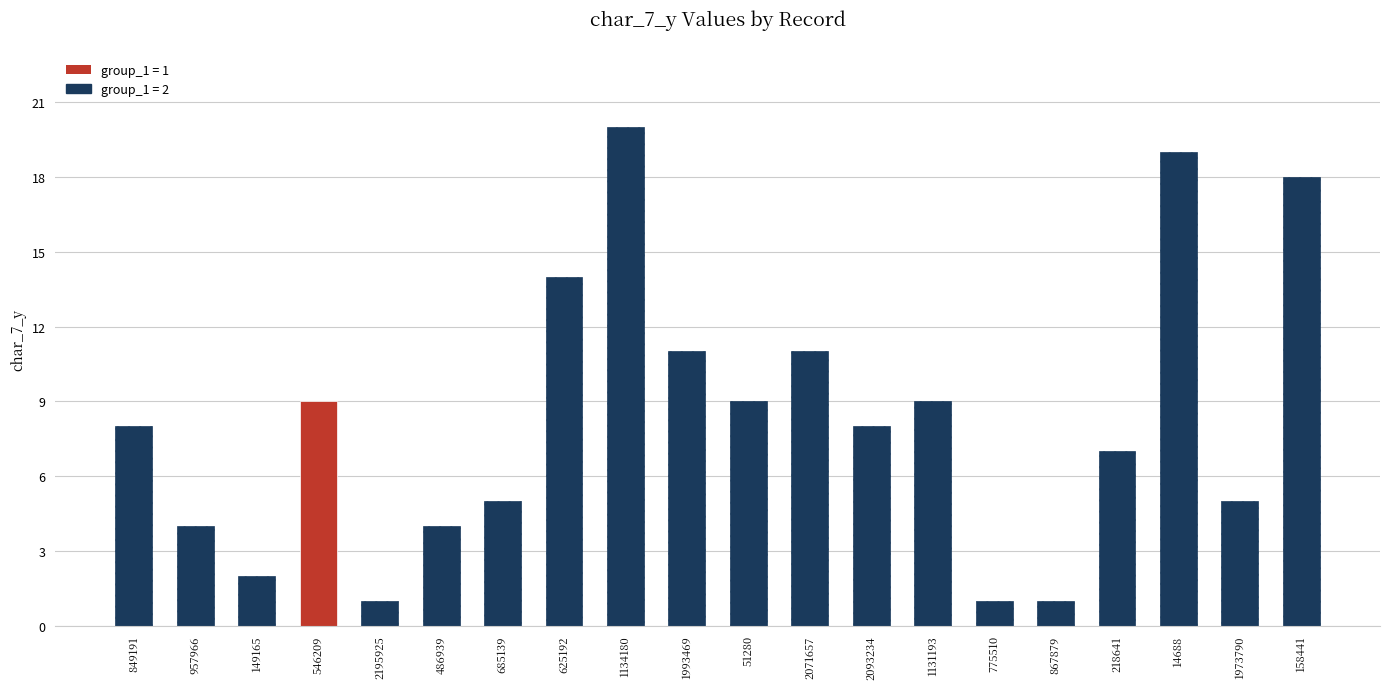

What is the sum of all char_7_y values?

166